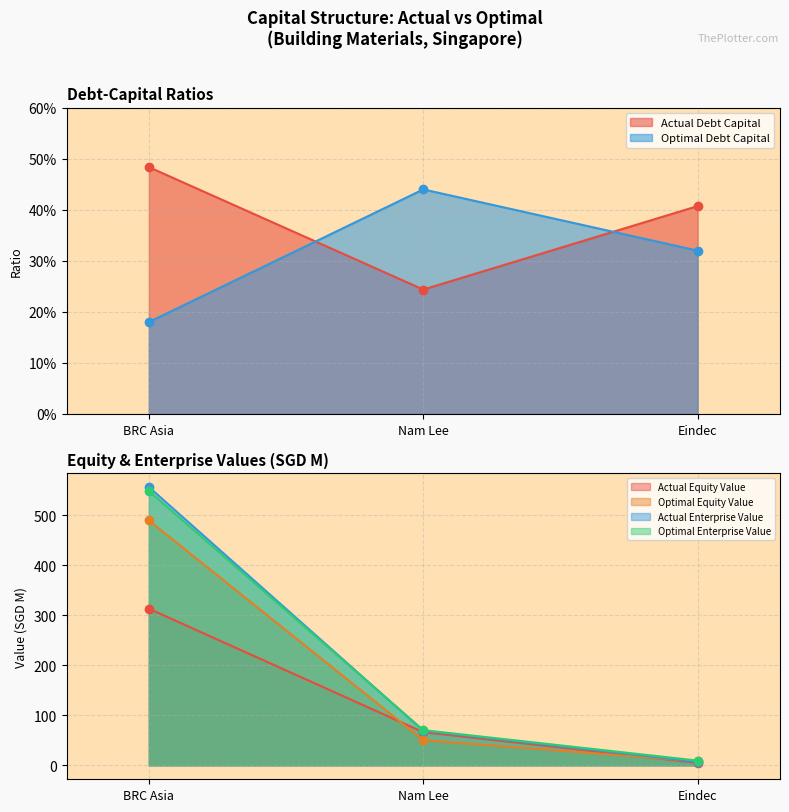

Reading left to right, transcribe all the data shown in this chart.

actual_debt_capital: 0.5	0.2	0.4
optimal_debt_capital: 0.2	0.4	0.3
actual_equity_value: 313.4	66.4	5.0
optimal_equity_value: 489.8	50.3	8.3
actual_enterprise_value: 556.8	69.3	7.0
optimal_enterprise_value: 548.9	70.5	9.5